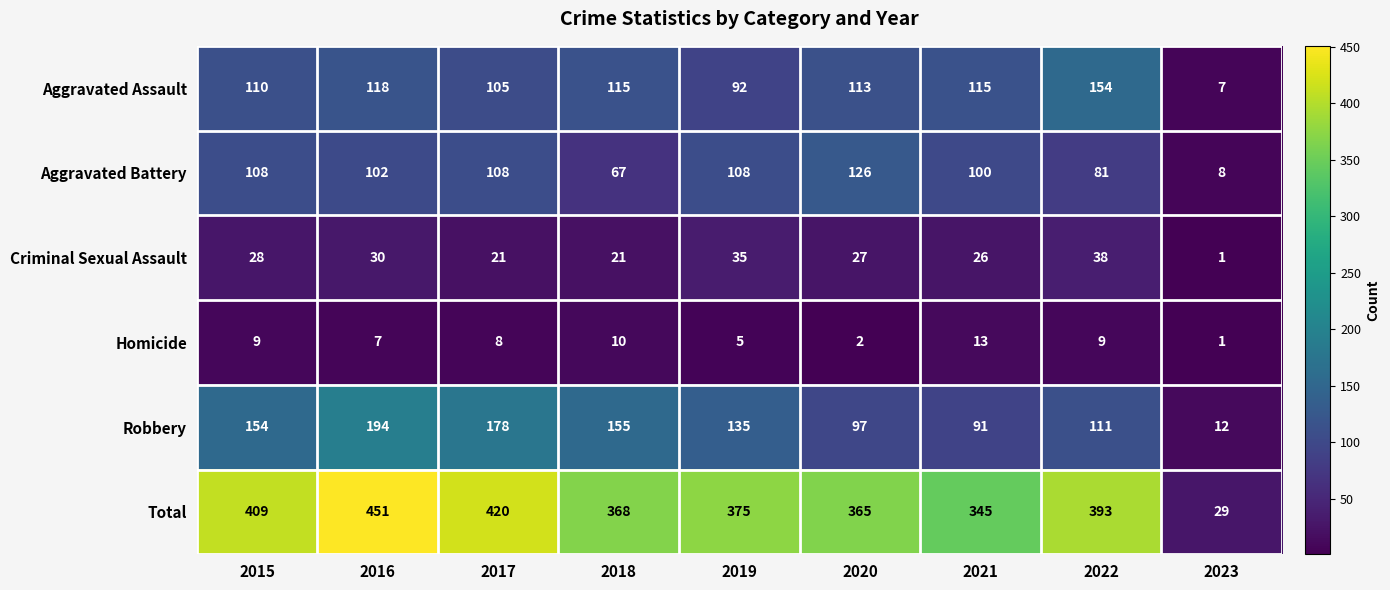

What is the sum of the Aggravated Battery values at 2023 and 2022?

89